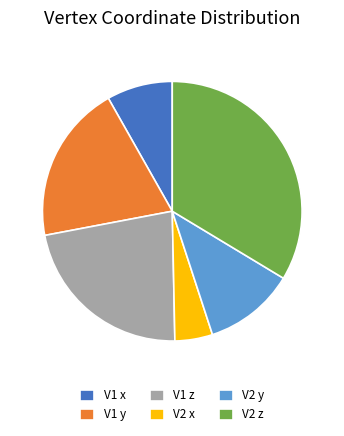

Between V1 x and V1 z, which is larger?

V1 z